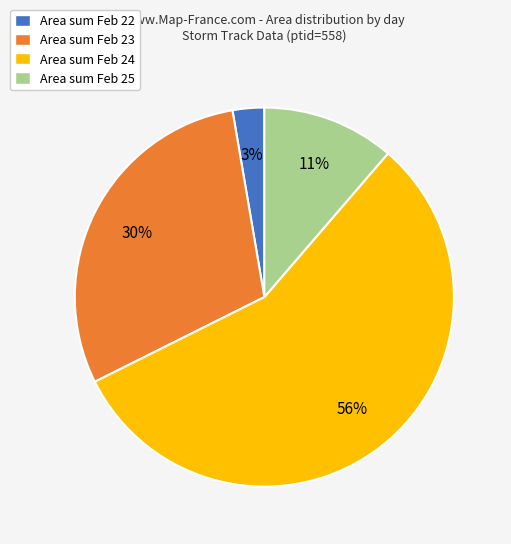

Does Area sum Feb 23 represent more than half of the total?

No